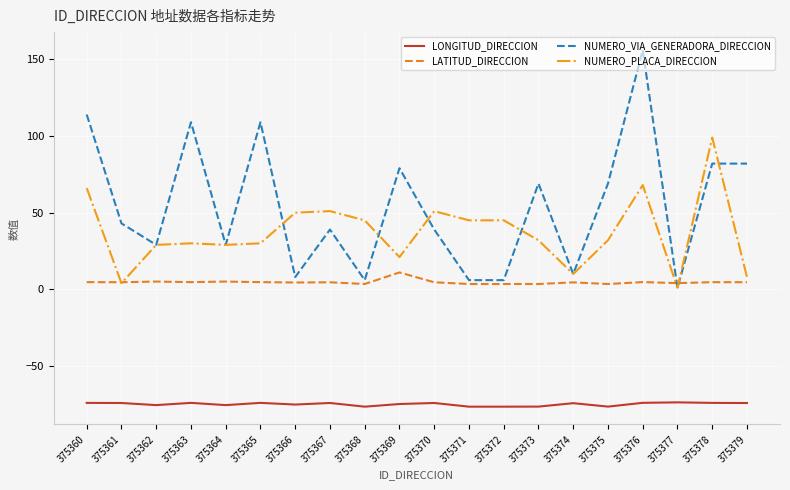

At 375375, list the series in order from largest to smallest.

NUMERO_VIA_GENERADORA_DIRECCION, NUMERO_PLACA_DIRECCION, LATITUD_DIRECCION, LONGITUD_DIRECCION